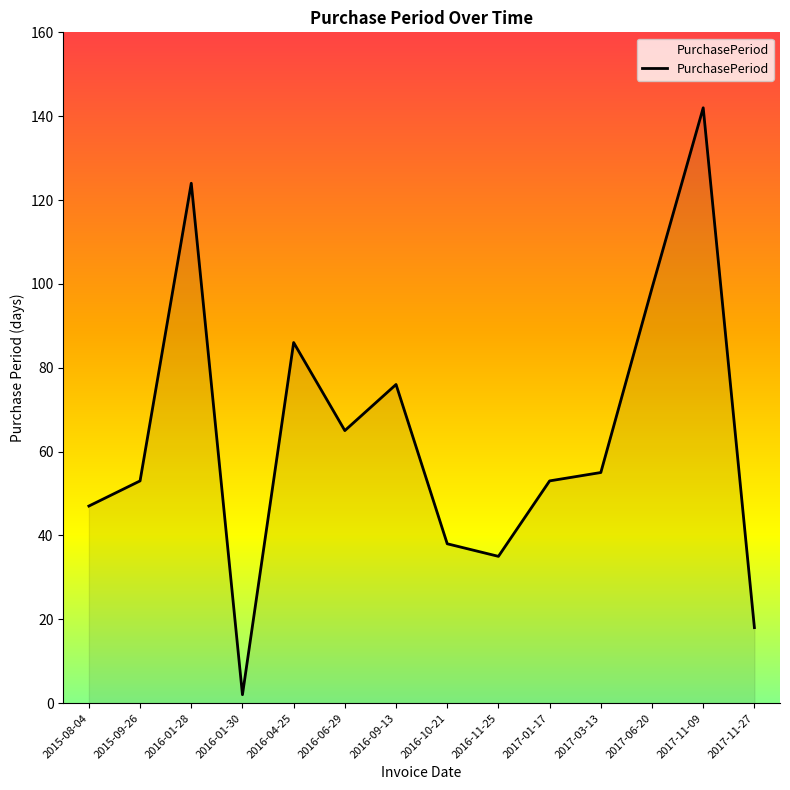

The chart shows a value of 74 at 2015-09-26. True or false?

False